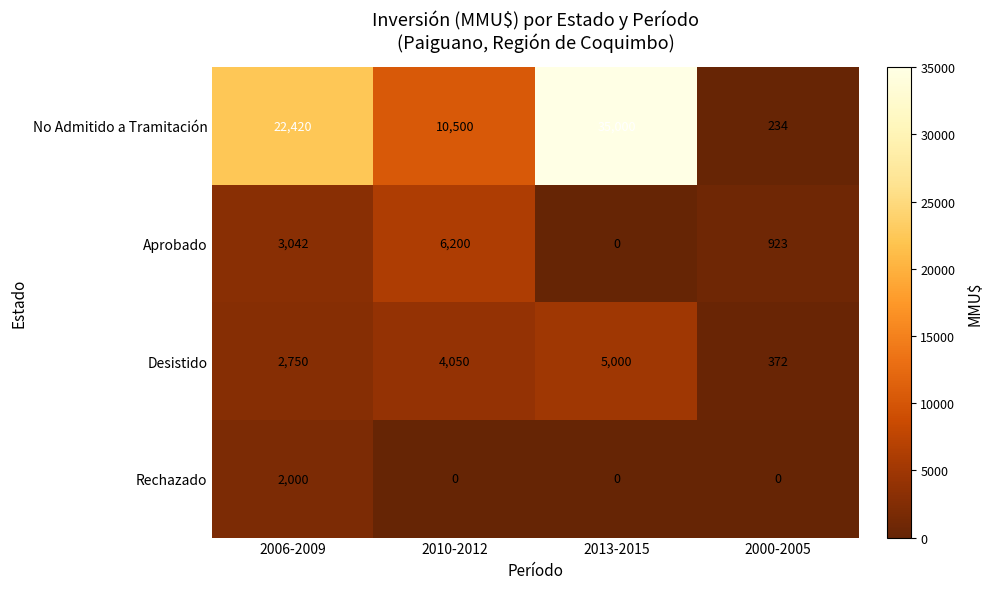

Which series has the largest total across all categories?

No Admitido a Tramitación